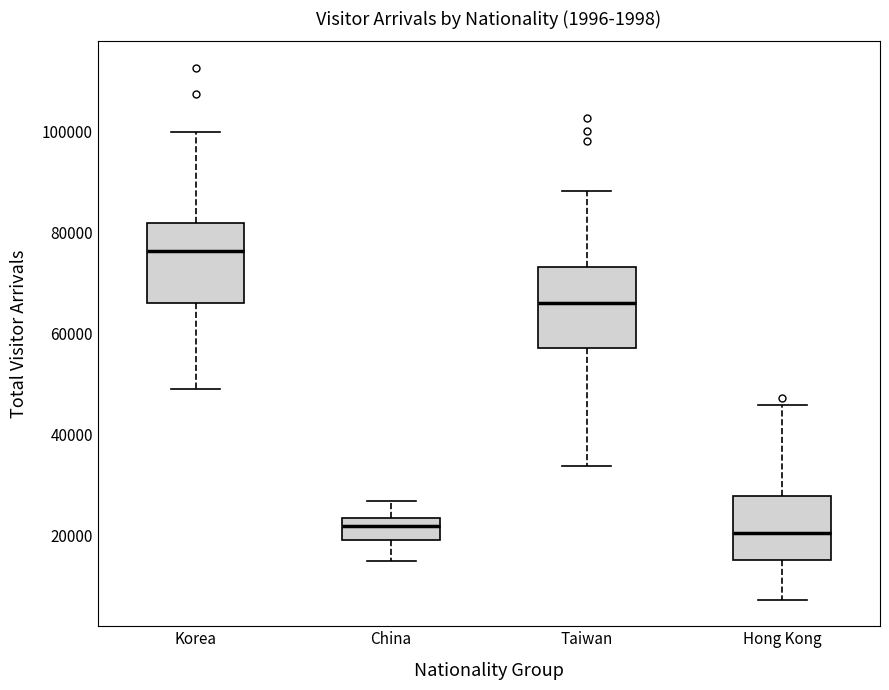

Reading left to right, read every box against the y-axis: the position of its median line, the range the box covers, and the ends of its whiskers. The values are not printed on the chart, so give them approximately, as read against the axis.

Korea: median 76000, box 66000 to 82000, whiskers 48000 to 100000
China: median 22000, box 20000 to 24000, whiskers 14000 to 26000
Taiwan: median 66000, box 56000 to 74000, whiskers 34000 to 88000
Hong Kong: median 20000, box 16000 to 28000, whiskers 8000 to 46000